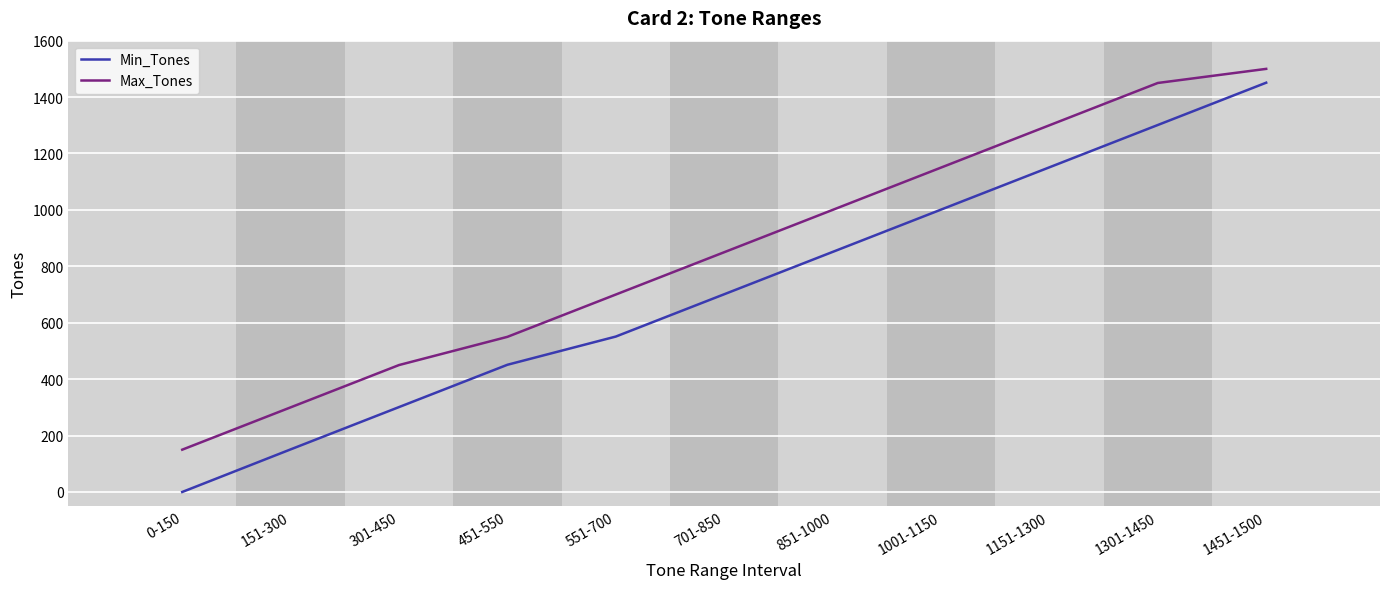

Rank the series by their average value, from lowest to highest.

Min_Tones, Max_Tones